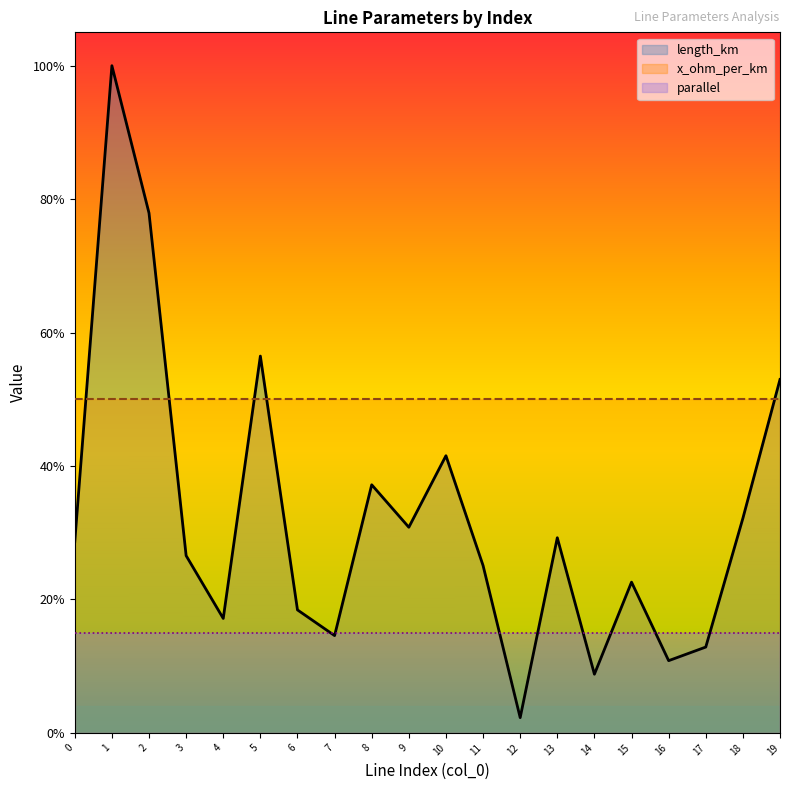

Which series has the largest total across all categories?

x_ohm_per_km